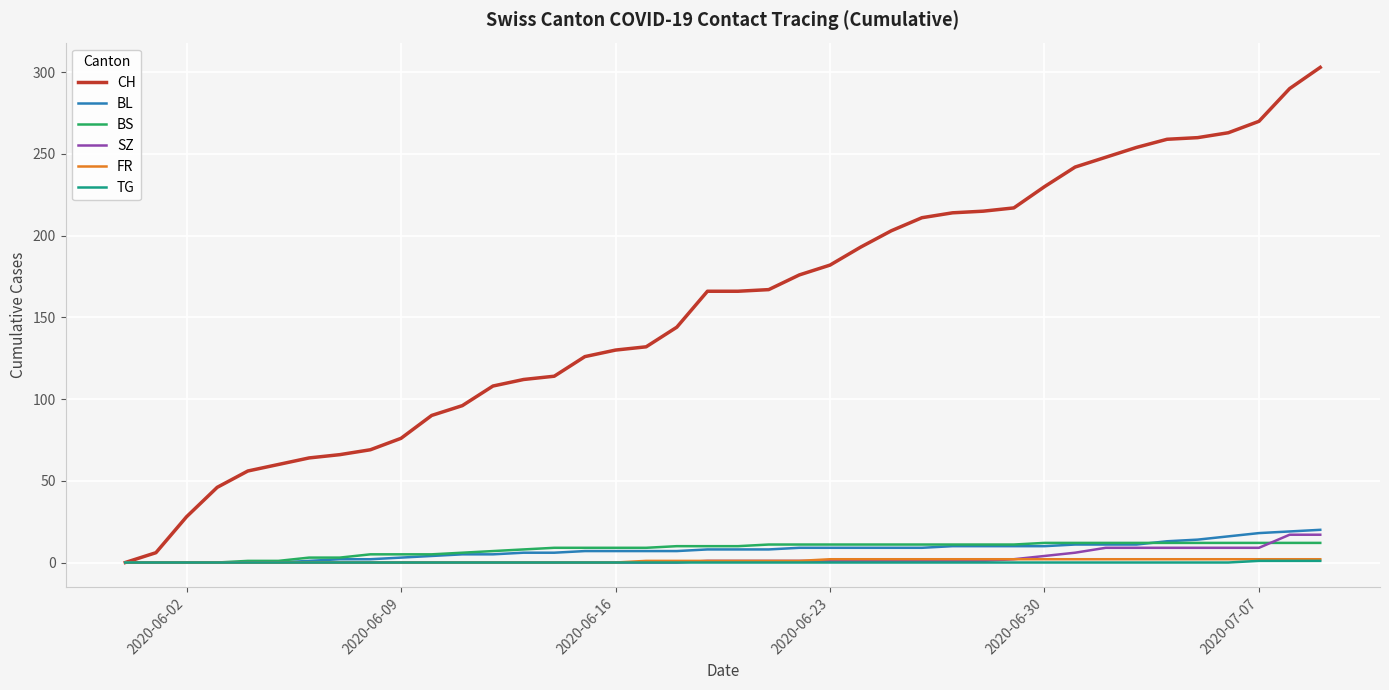

Which series has the largest range (max minus min)?

CH